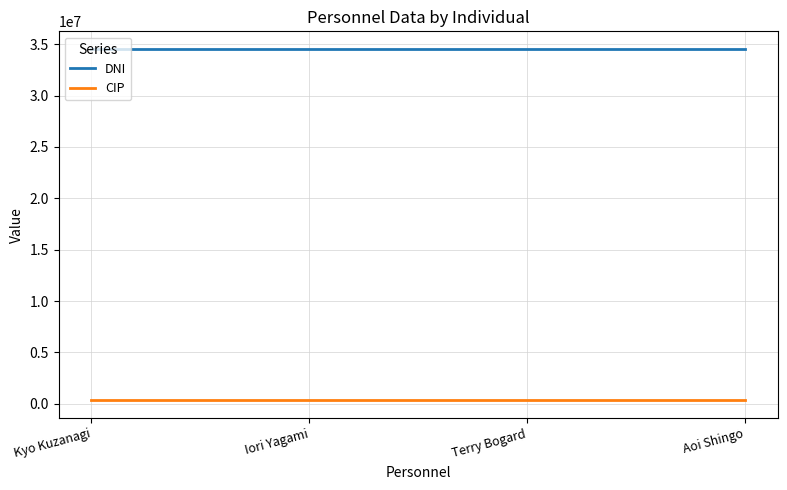

The DNI series shows 20247385 at Terry Bogard. True or false?

False